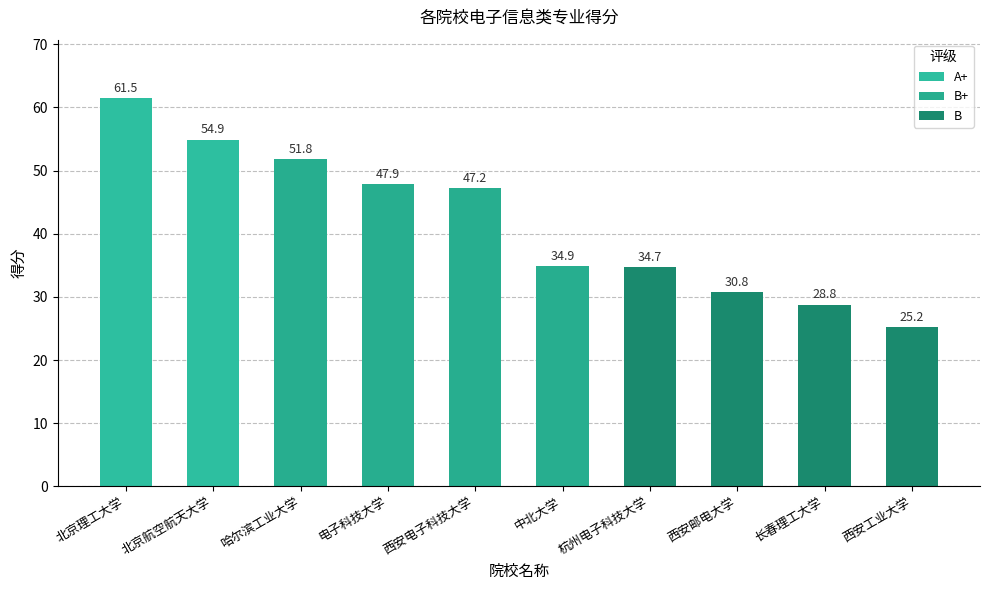

How many distinct data groups are displayed?

1